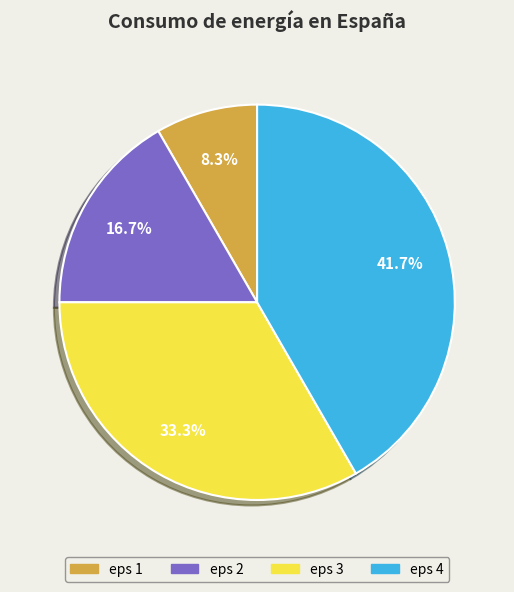

To the nearest percent, what portion does eps 4 represent?

42%